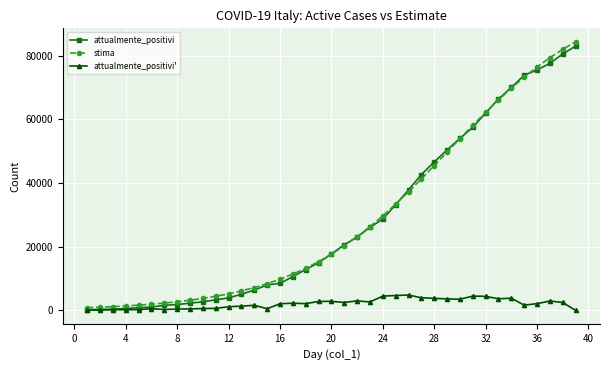

Which series ends up on top after the final intersection of stima and attualmente_positivi?

stima